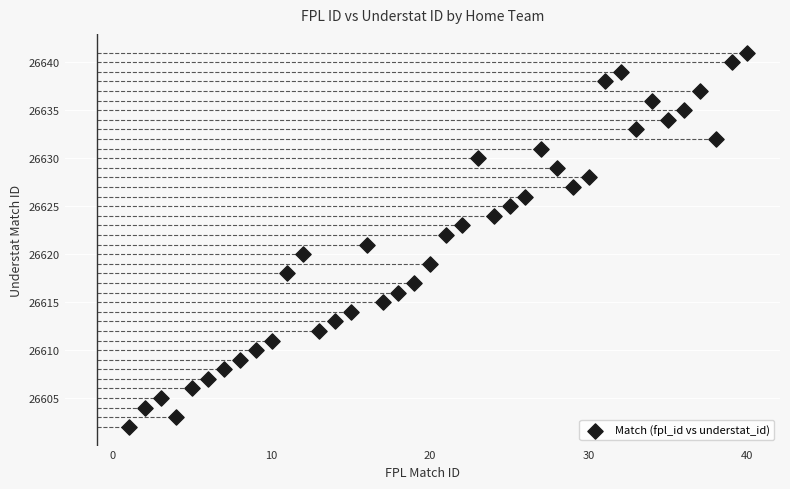

What is the range of X values (max minus min)?

39